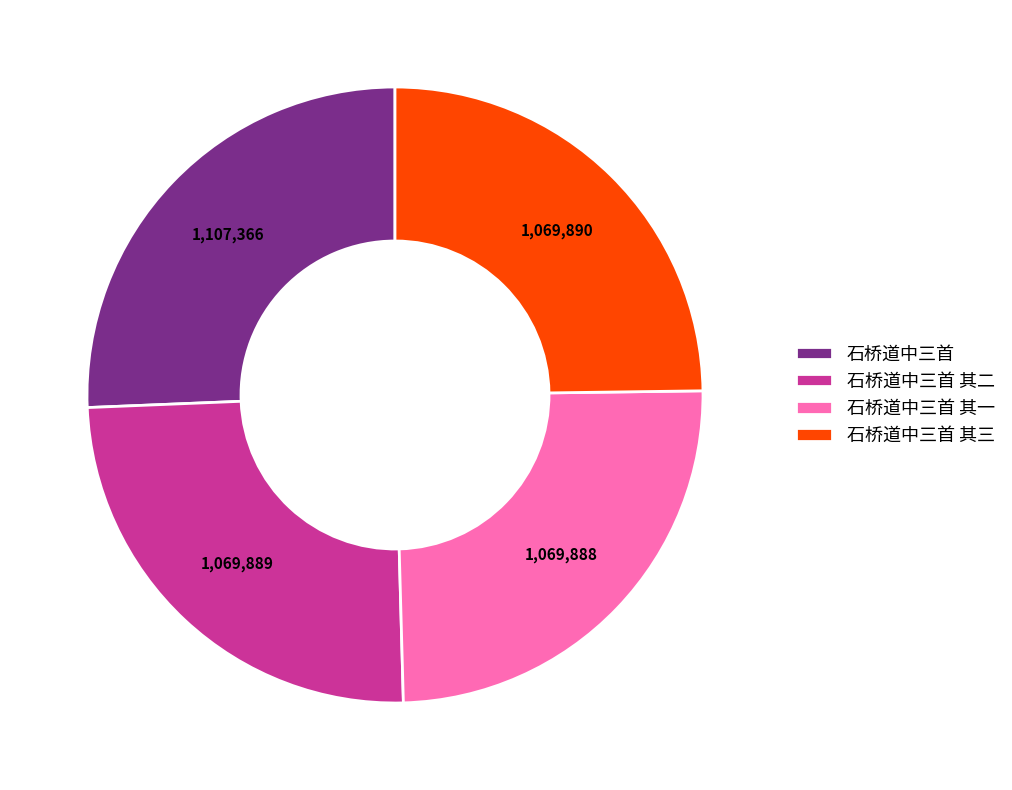

Is it true that 石桥道中三首 is 26% of the pie?

True